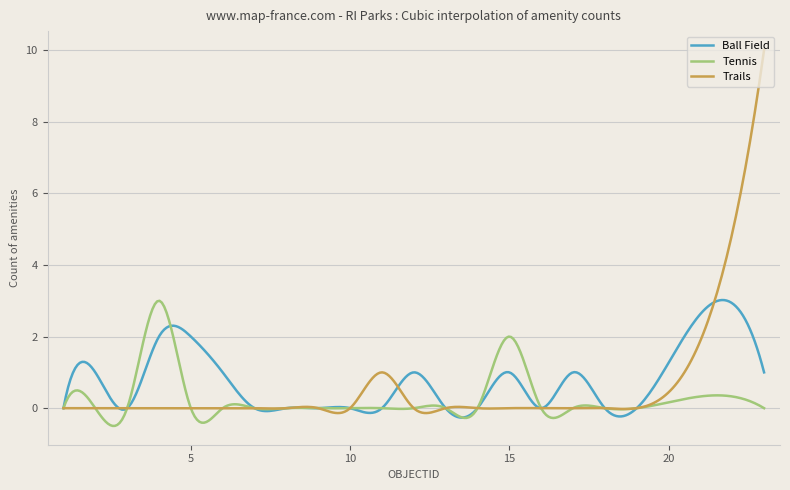

True or false: Tennis and Trails intersect in this chart.

True